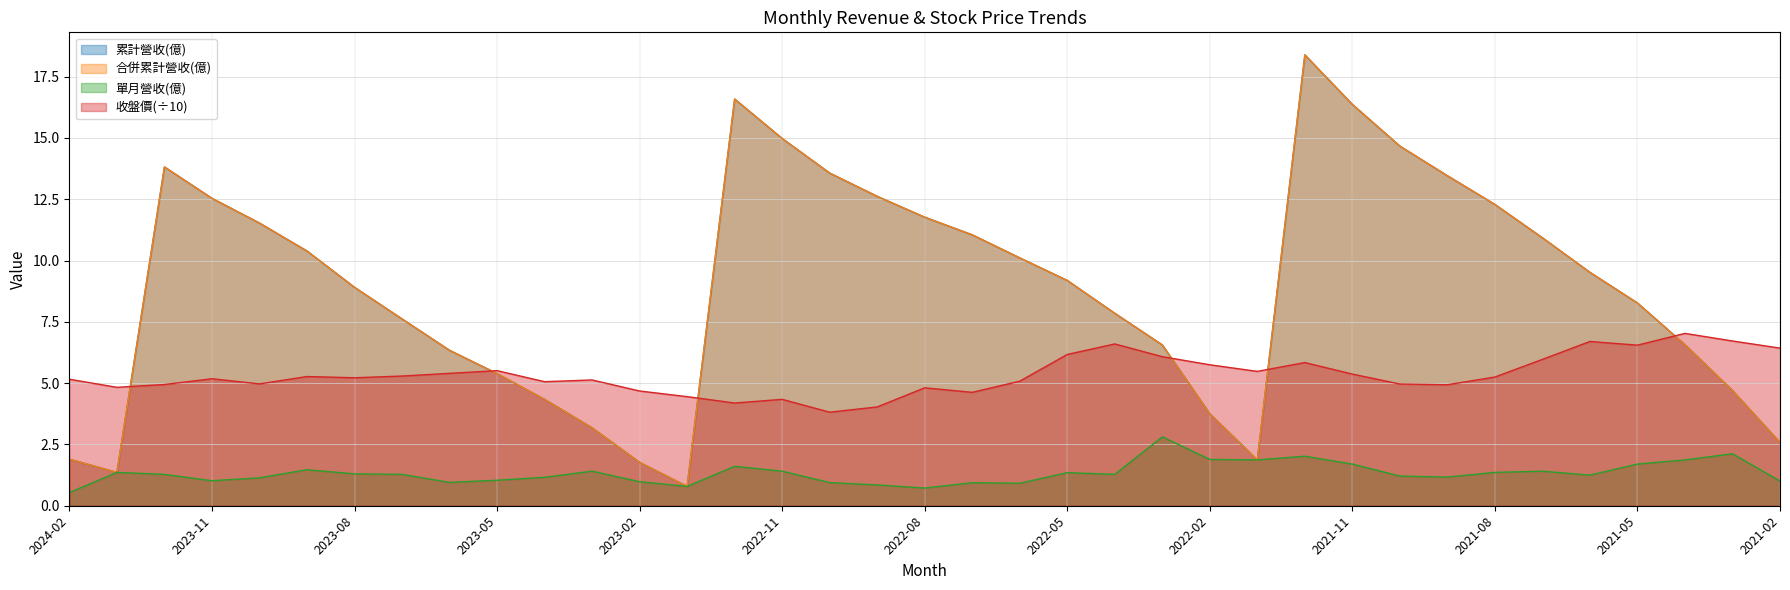

Reading right to left, extract all data points from this chart.

累計營收(億): 2021-02=2.6	2021-03=4.7	2021-04=6.6	2021-05=8.3	2021-06=9.5	2021-07=10.9	2021-08=12.3	2021-09=13.5	2021-10=14.7	2021-11=16.4	2021-12=18.4	2022-01=1.9	2022-02=3.8	2022-03=6.6	2022-04=7.8	2022-05=9.2	2022-06=10.1	2022-07=11.1	2022-08=11.8	2022-09=12.6	2022-10=13.6	2022-11=15.0	2022-12=16.6	2023-01=0.8	2023-02=1.8	2023-03=3.2	2023-04=4.3	2023-05=5.4	2023-06=6.3	2023-07=7.6	2023-08=8.9	2023-09=10.4	2023-10=11.5	2023-11=12.5	2023-12=13.8	2024-01=1.4	2024-02=1.9
合併累計營收(億): 2021-02=2.6	2021-03=4.7	2021-04=6.6	2021-05=8.3	2021-06=9.5	2021-07=10.9	2021-08=12.3	2021-09=13.5	2021-10=14.7	2021-11=16.4	2021-12=18.4	2022-01=1.9	2022-02=3.8	2022-03=6.6	2022-04=7.8	2022-05=9.2	2022-06=10.1	2022-07=11.1	2022-08=11.8	2022-09=12.6	2022-10=13.6	2022-11=15.0	2022-12=16.6	2023-01=0.8	2023-02=1.8	2023-03=3.2	2023-04=4.3	2023-05=5.4	2023-06=6.3	2023-07=7.6	2023-08=8.9	2023-09=10.4	2023-10=11.5	2023-11=12.5	2023-12=13.8	2024-01=1.4	2024-02=1.9
單月營收(億): 2021-02=1.0	2021-03=2.1	2021-04=1.9	2021-05=1.7	2021-06=1.2	2021-07=1.4	2021-08=1.4	2021-09=1.2	2021-10=1.2	2021-11=1.7	2021-12=2.0	2022-01=1.9	2022-02=1.9	2022-03=2.8	2022-04=1.3	2022-05=1.4	2022-06=0.9	2022-07=0.9	2022-08=0.7	2022-09=0.8	2022-10=0.9	2022-11=1.4	2022-12=1.6	2023-01=0.8	2023-02=1.0	2023-03=1.4	2023-04=1.2	2023-05=1.0	2023-06=1.0	2023-07=1.3	2023-08=1.3	2023-09=1.5	2023-10=1.1	2023-11=1.0	2023-12=1.3	2024-01=1.4	2024-02=0.5
收盤價: 2021-02=6.4	2021-03=6.7	2021-04=7.0	2021-05=6.5	2021-06=6.7	2021-07=6.0	2021-08=5.2	2021-09=4.9	2021-10=5.0	2021-11=5.4	2021-12=5.8	2022-01=5.5	2022-02=5.8	2022-03=6.1	2022-04=6.6	2022-05=6.2	2022-06=5.1	2022-07=4.6	2022-08=4.8	2022-09=4.0	2022-10=3.8	2022-11=4.3	2022-12=4.2	2023-01=4.5	2023-02=4.7	2023-03=5.1	2023-04=5.1	2023-05=5.5	2023-06=5.4	2023-07=5.3	2023-08=5.2	2023-09=5.3	2023-10=5.0	2023-11=5.2	2023-12=4.9	2024-01=4.8	2024-02=5.2